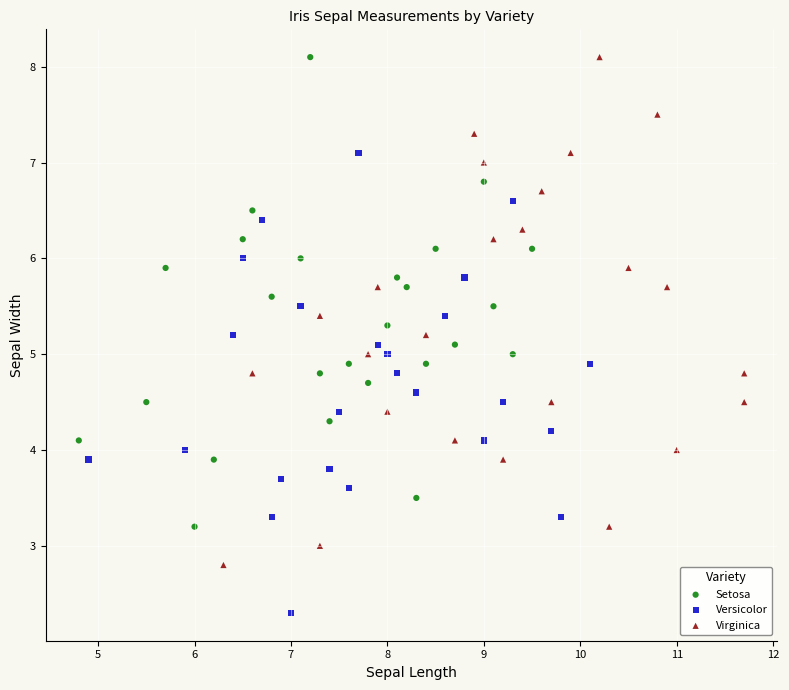

Which series contains the lowest Y value?

Versicolor